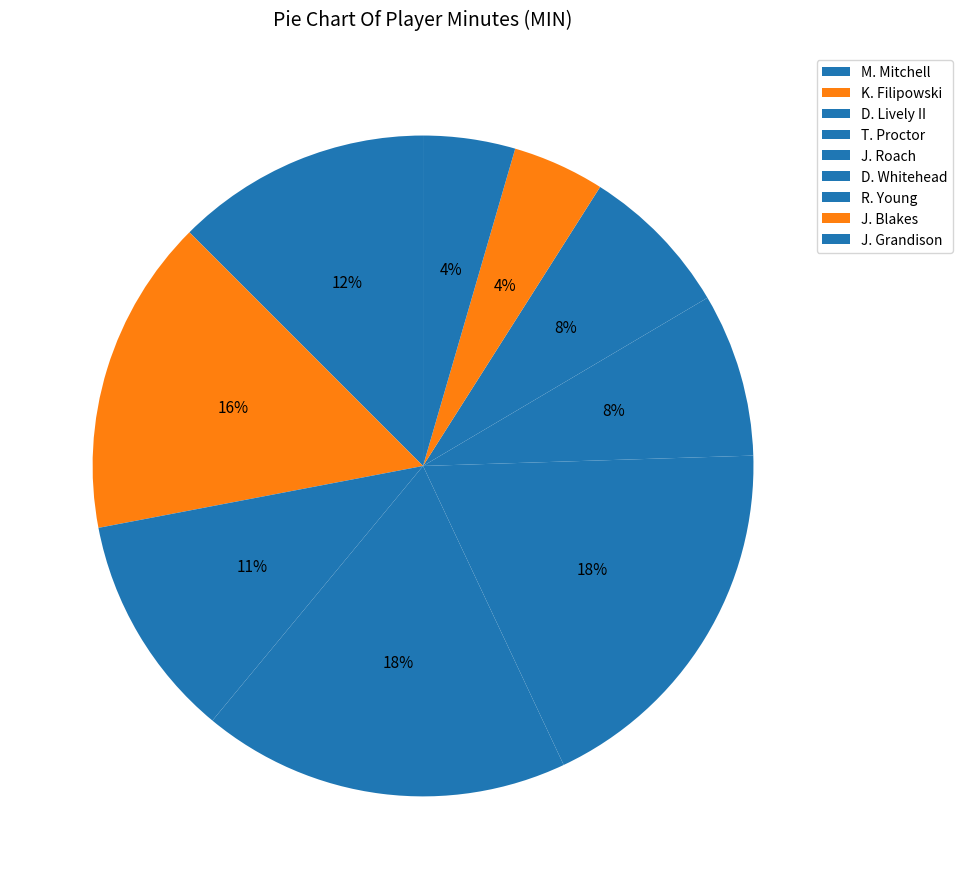

Is there a majority slice in this chart?

No